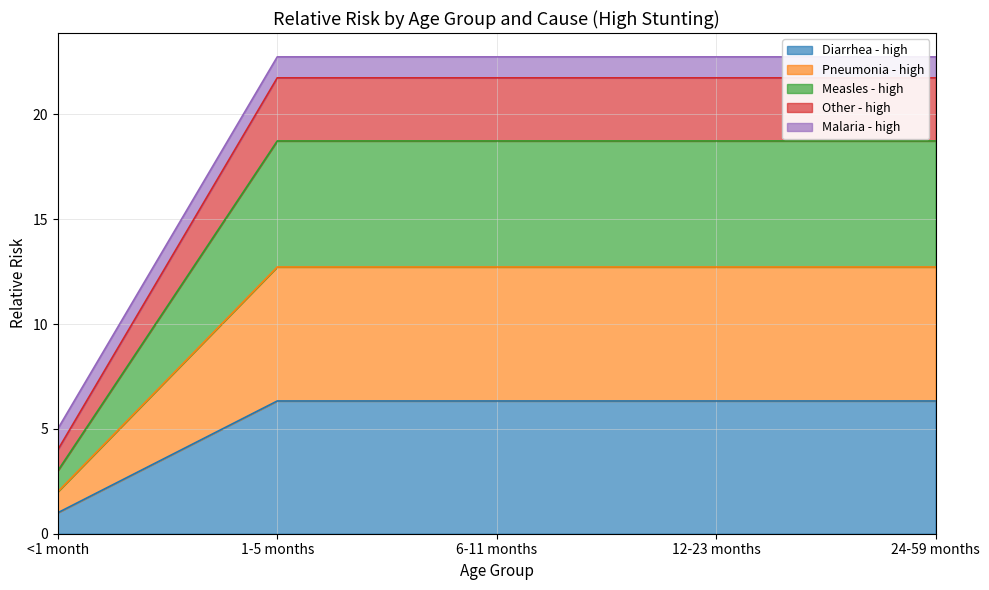

True or false: Diarrhea - high has a value of 9.4 at 6-11 months.

False